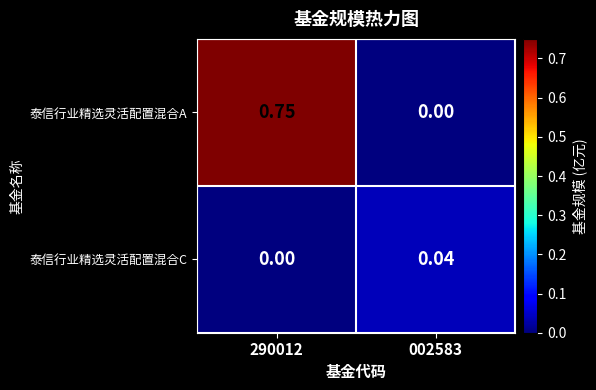

Rank the series at 290012 from lowest to highest value.

泰信行业精选灵活配置混合C, 泰信行业精选灵活配置混合A